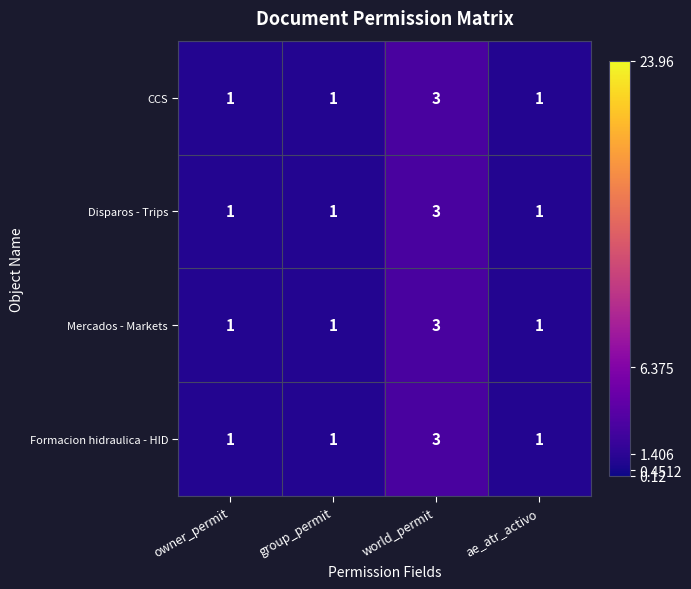

Is it true that Mercados - Markets equals 5 at world_permit?

False